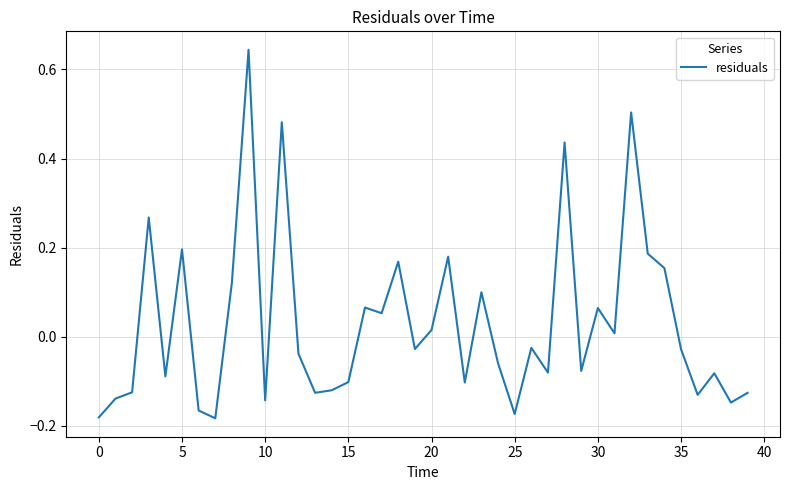

What is the difference between the maximum and minimum values?

0.8